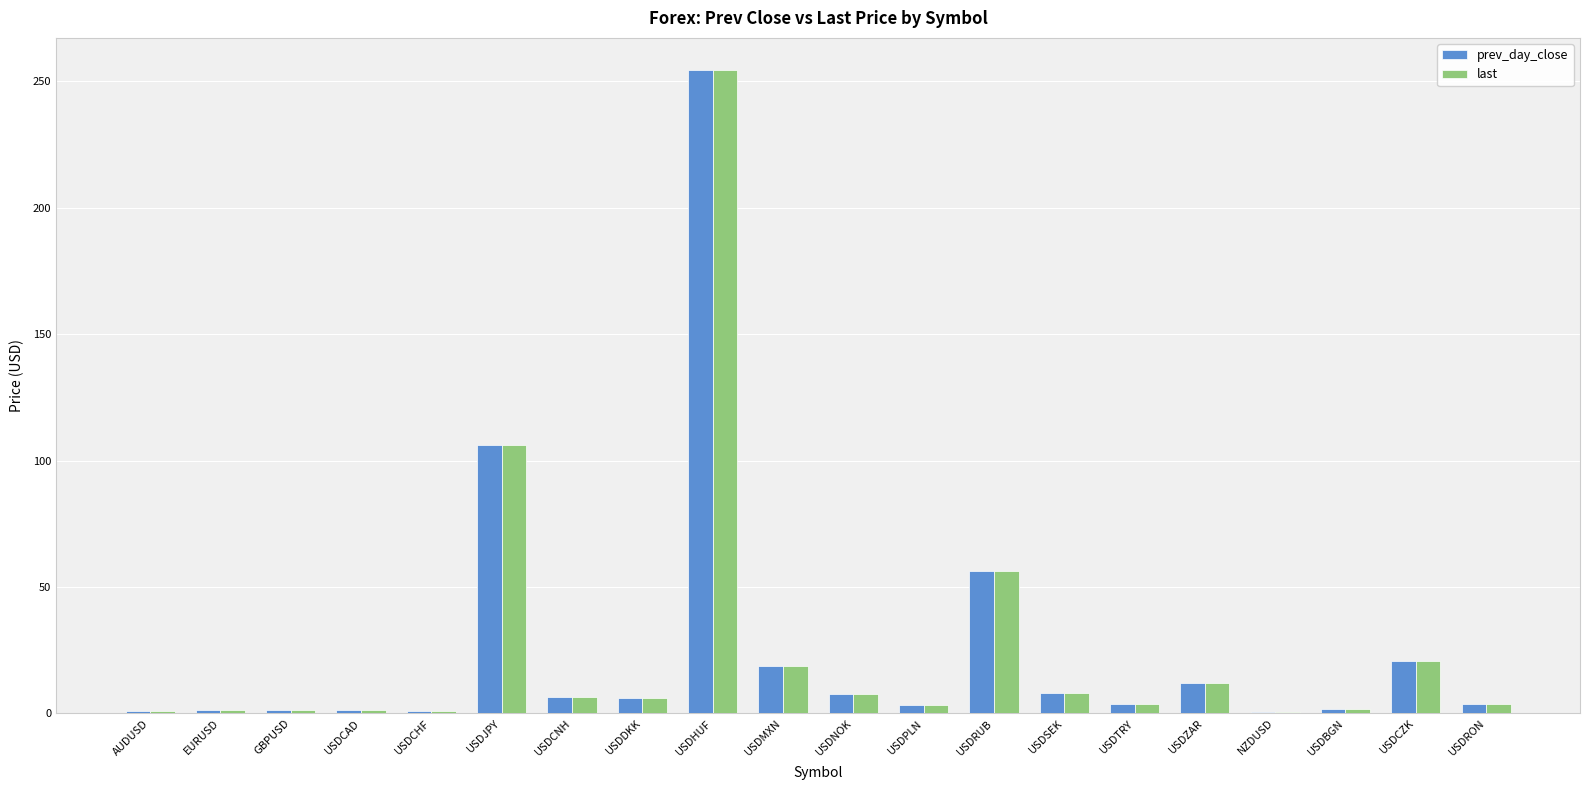

At which category is the sum across all series the highest?

USDHUF